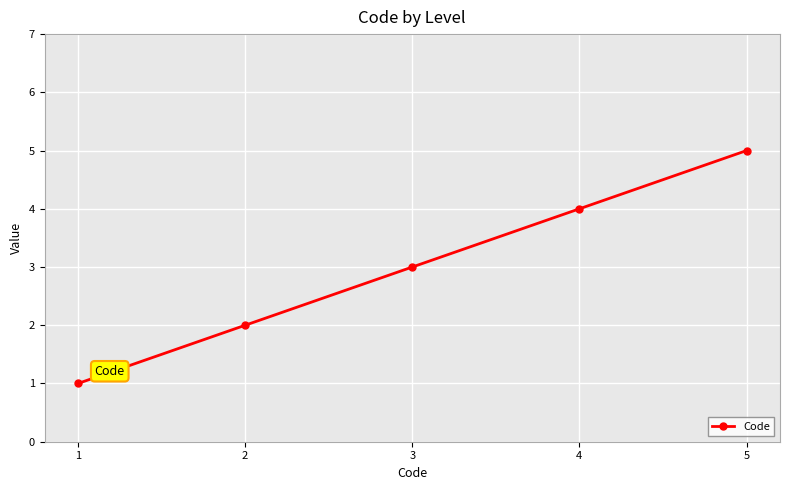

True or false: there are more than 2 points higher than both neighbors.

False